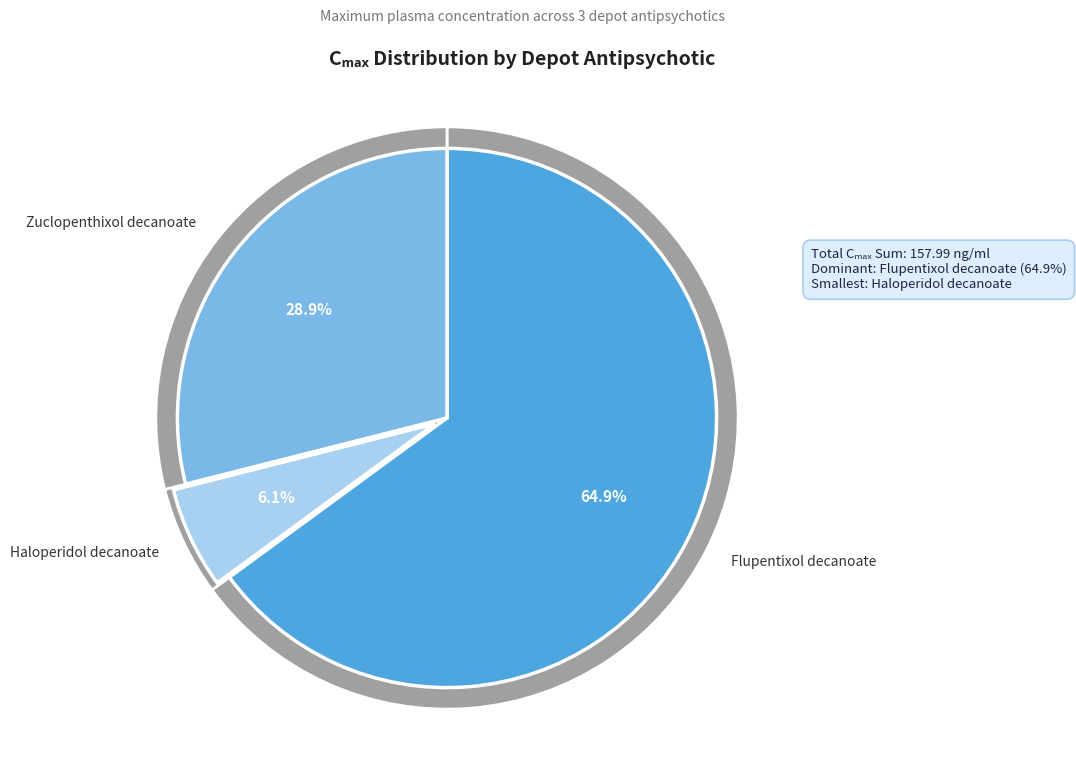

Which category has the smallest portion of the pie?

Haloperidol decanoate